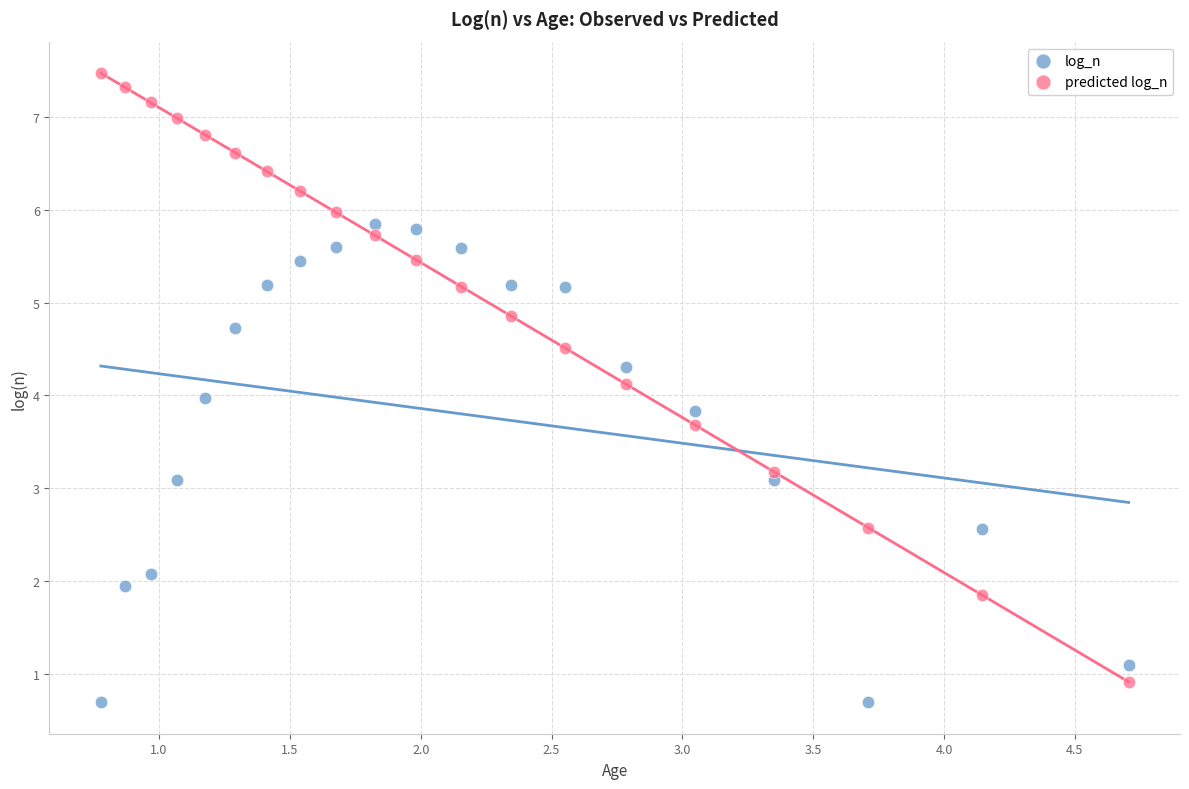

Across all data points, what is the range of X values (max minus min)?

3.9